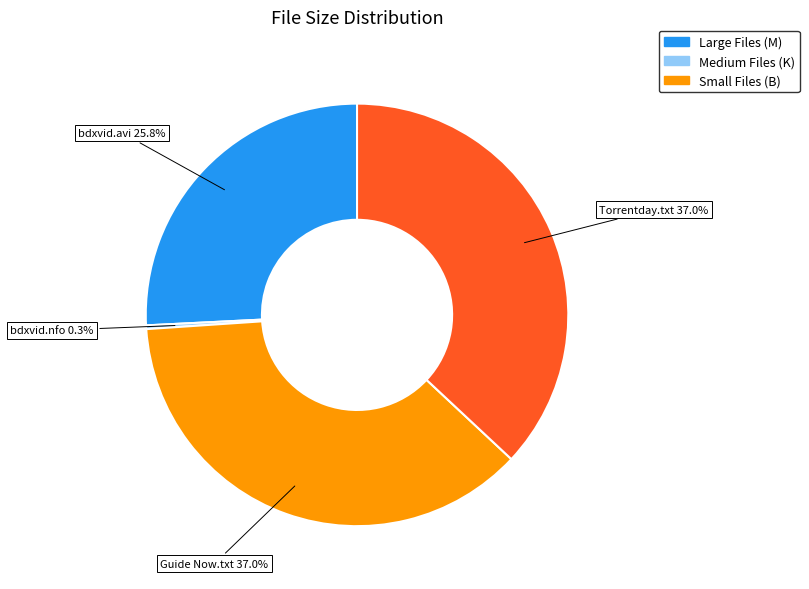

Is there a majority slice in this chart?

No